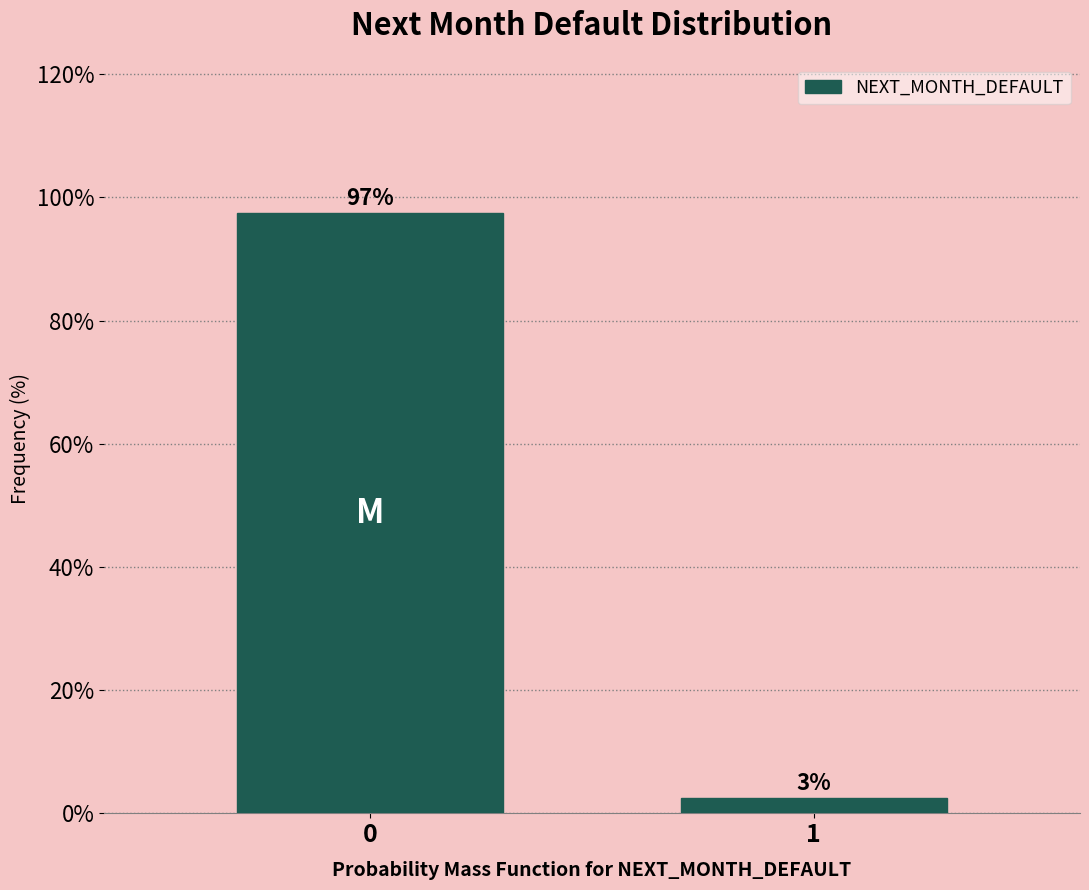

What is the sum of all values?

100.0